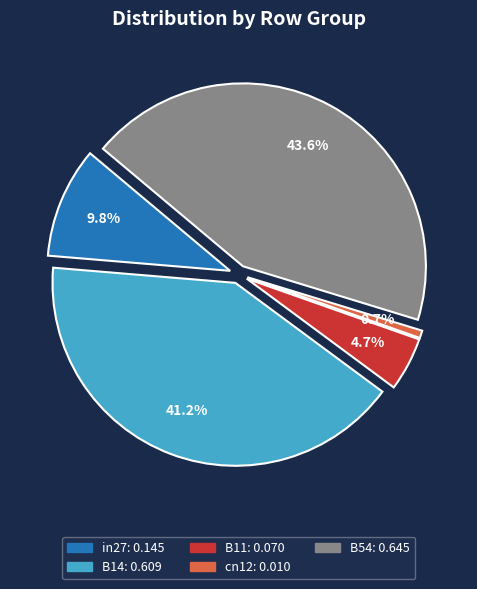

What is the total percentage of in27 and B54?

53.4%